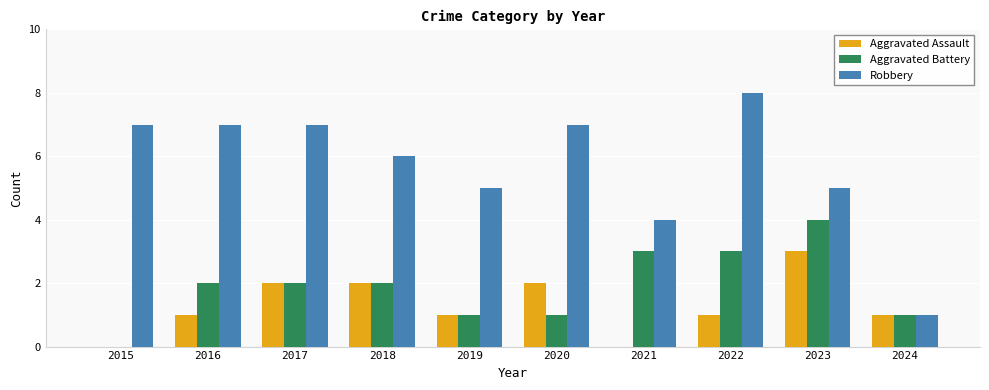

How many data points does each series have?

10